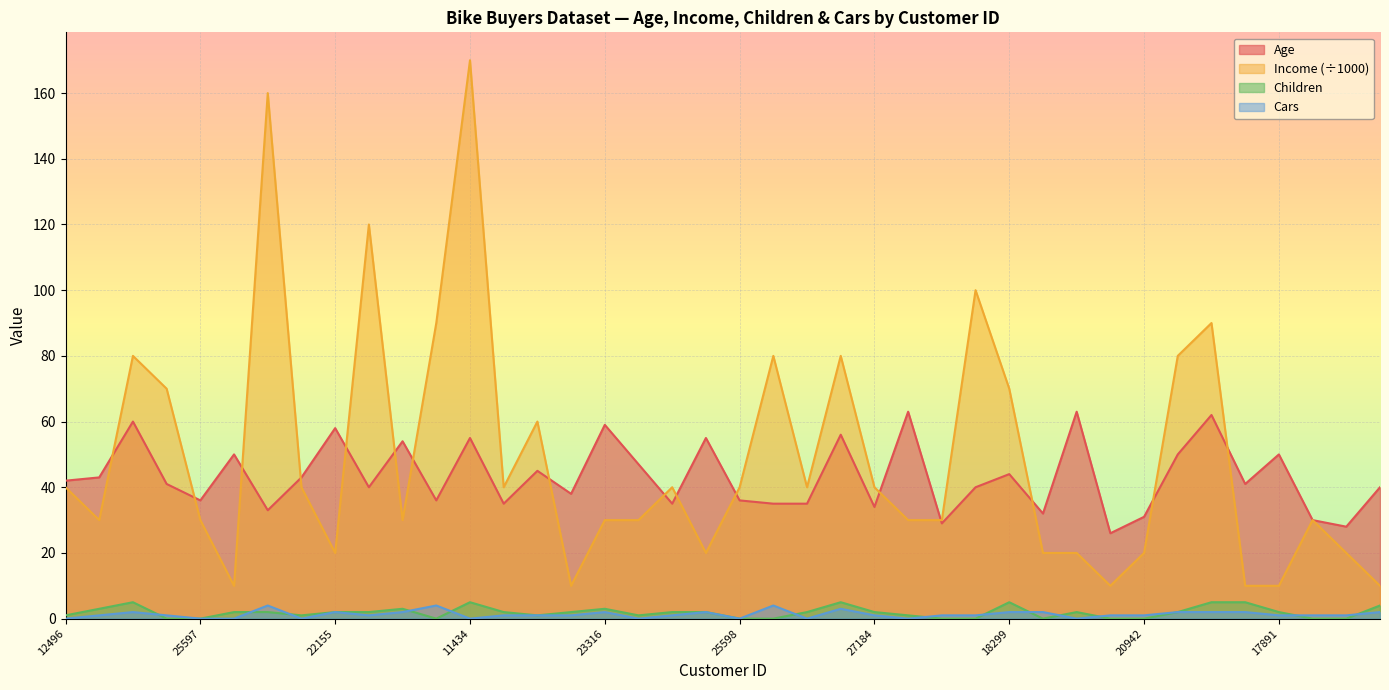

List the series in order of their peak value, highest first.

Income, Age, Children, Cars